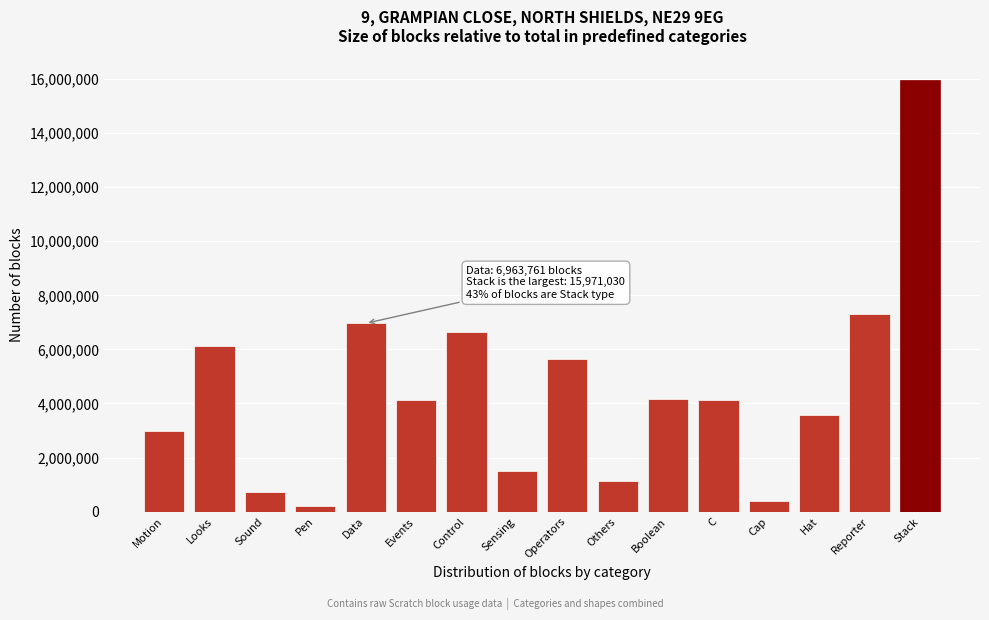

True or false: the data shows 2988779 at Motion.

True